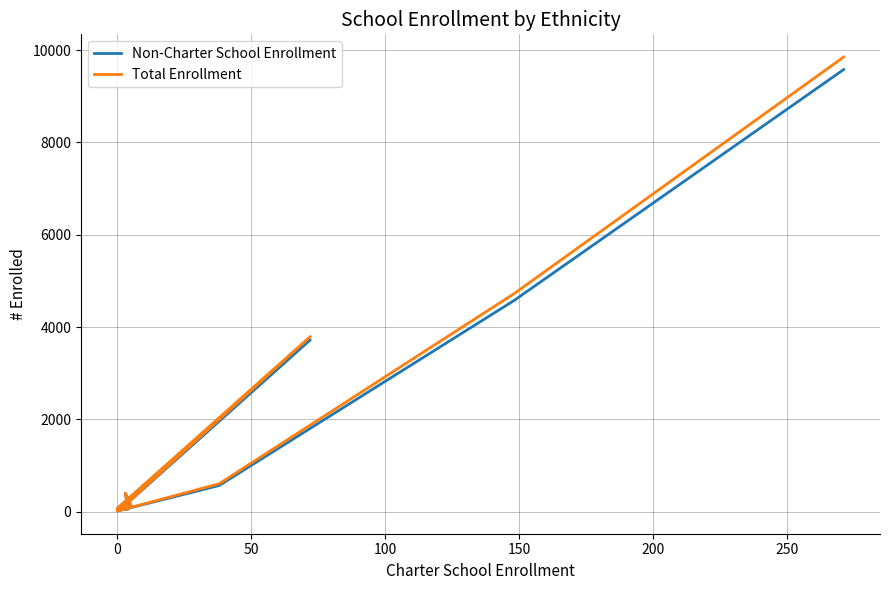

In Total Enrollment, how many points are lower than both neighbors (excluding endpoints)?

2